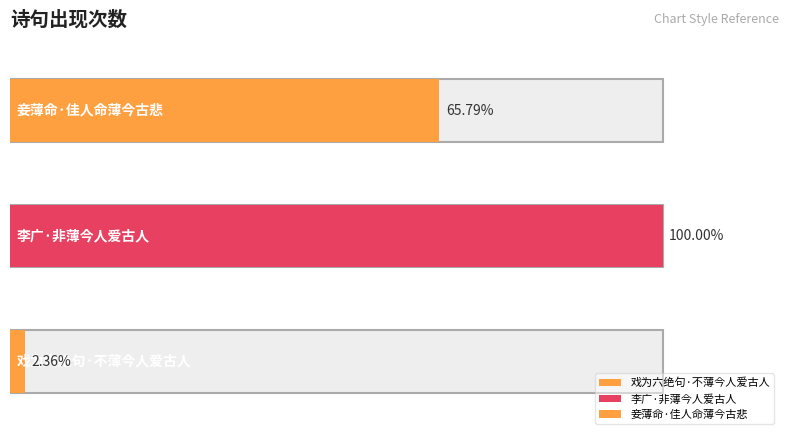

What is the maximum value shown in the chart?

354551